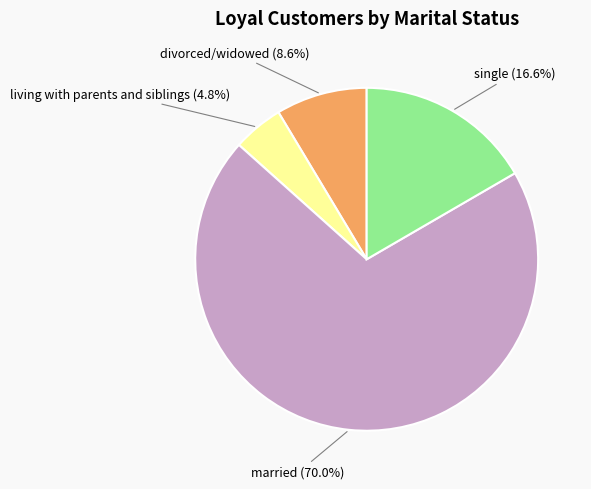

Between living with parents and siblings and married, which is larger?

married